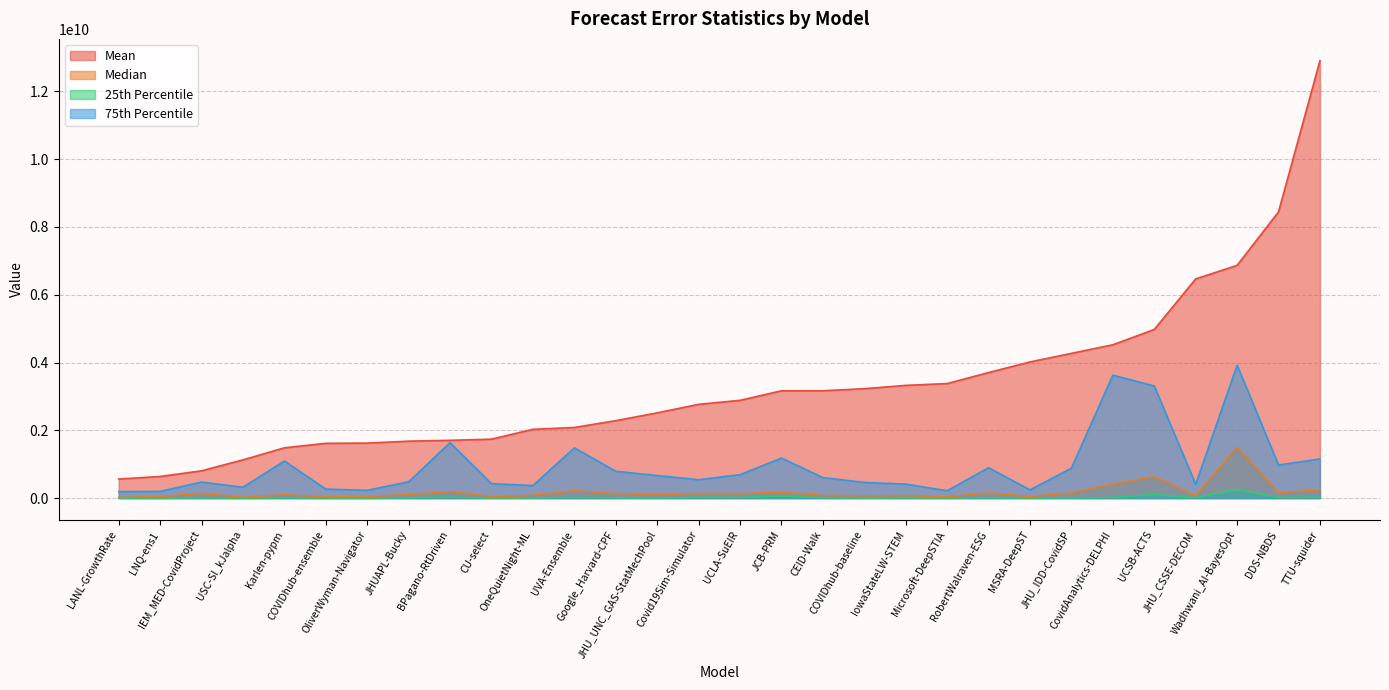

Rank the categories by 75% value from lowest to highest.

LANL-GrowthRate, LNQ-ens1, Microsoft-DeepSTIA, OliverWyman-Navigator, MSRA-DeepST, COVIDhub-ensemble, USC-SI_kJalpha, OneQuietNight-ML, JHU_CSSE-DECOM, IowaStateLW-STEM, CU-select, COVIDhub-baseline, IEM_MED-CovidProject, JHUAPL-Bucky, Covid19Sim-Simulator, CEID-Walk, JHU_UNC_GAS-StatMechPool, UCLA-SuEIR, Google_Harvard-CPF, JHU_IDD-CovidSP, RobertWalraven-ESG, DDS-NBDS, Karlen-pypm, TTU-squider, JCB-PRM, UVA-Ensemble, BPagano-RtDriven, UCSB-ACTS, CovidAnalytics-DELPHI, Wadhwani_AI-BayesOpt